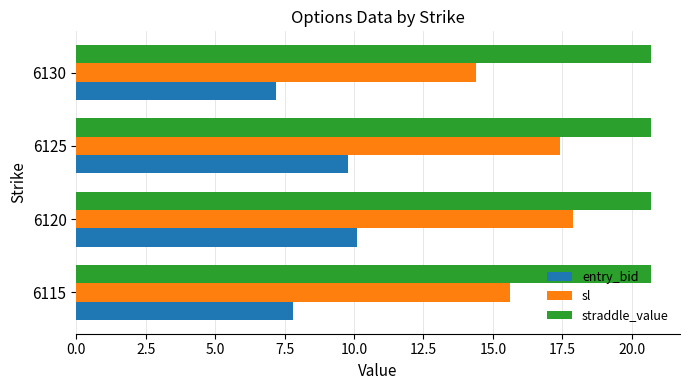

True or false: entry_bid has a value of 13.5 at 6120.

False